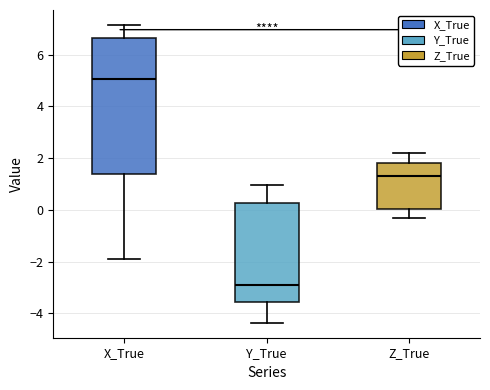

Which box has the highest median line?

X_True